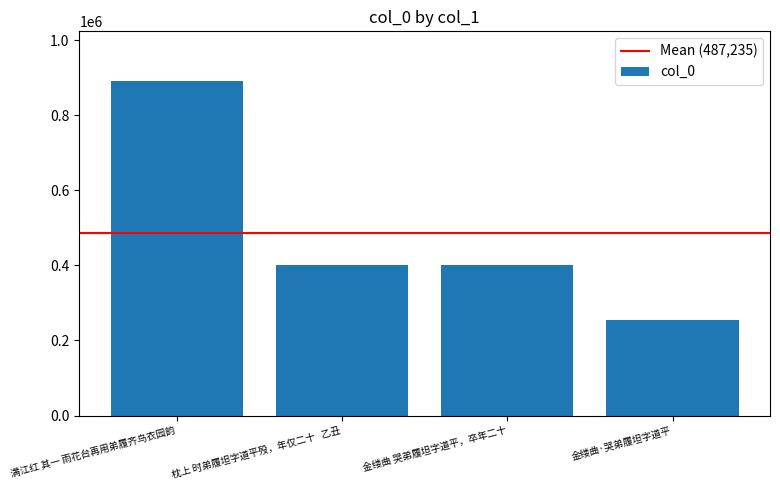

What is the average value?

487235